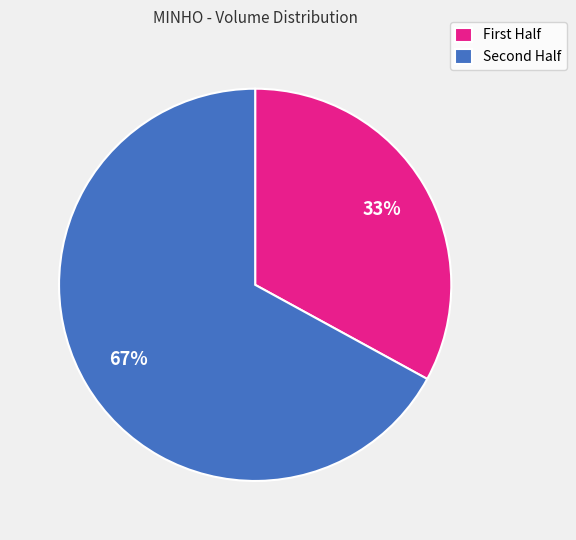

How many slices are in this pie chart?

2